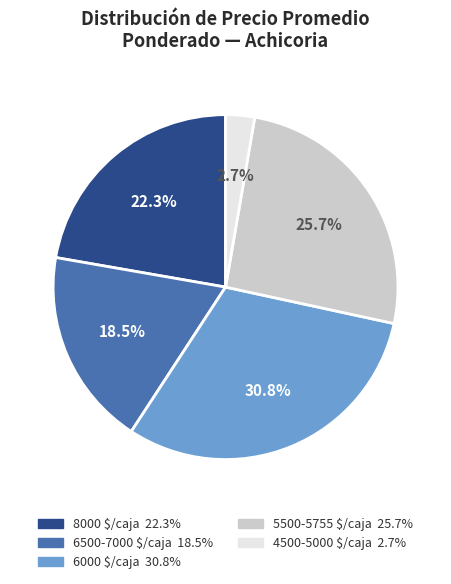

How many slices are in this pie chart?

5